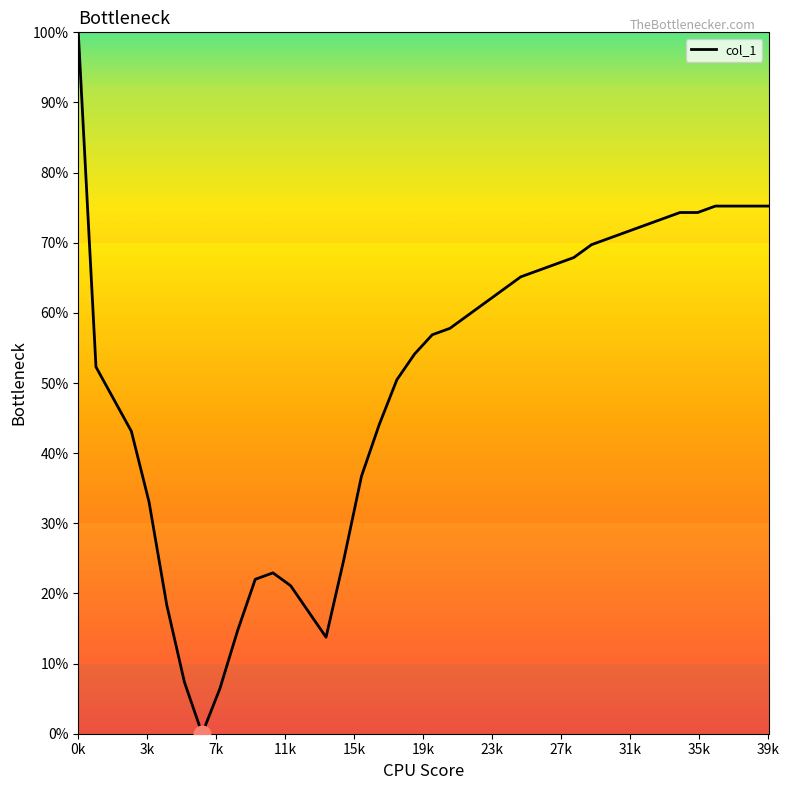

What is the greatest value displayed?

100.0